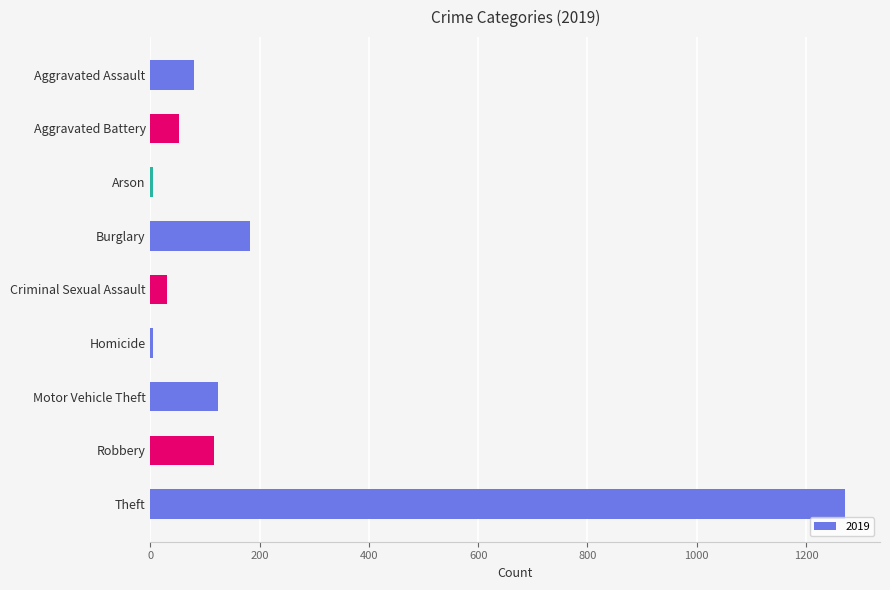

What is the greatest value displayed?

1272